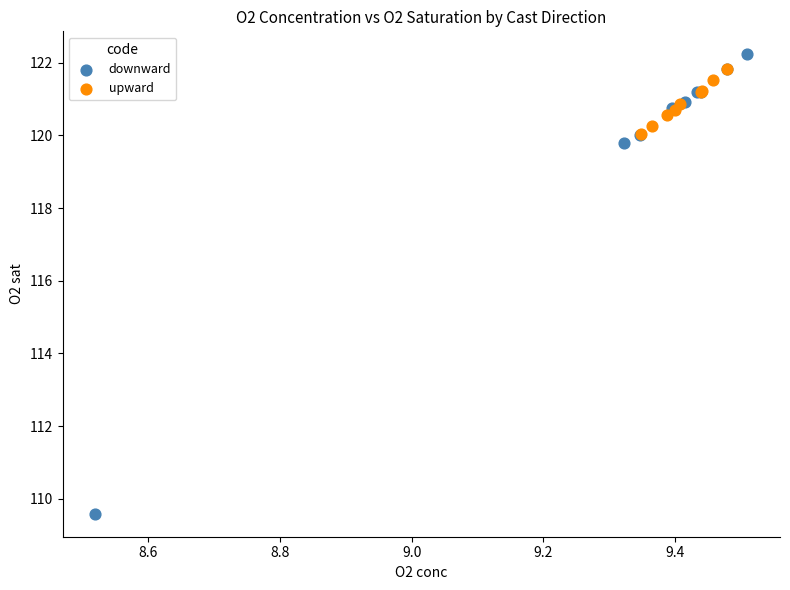

Which series has the widest spread of Y values?

downward